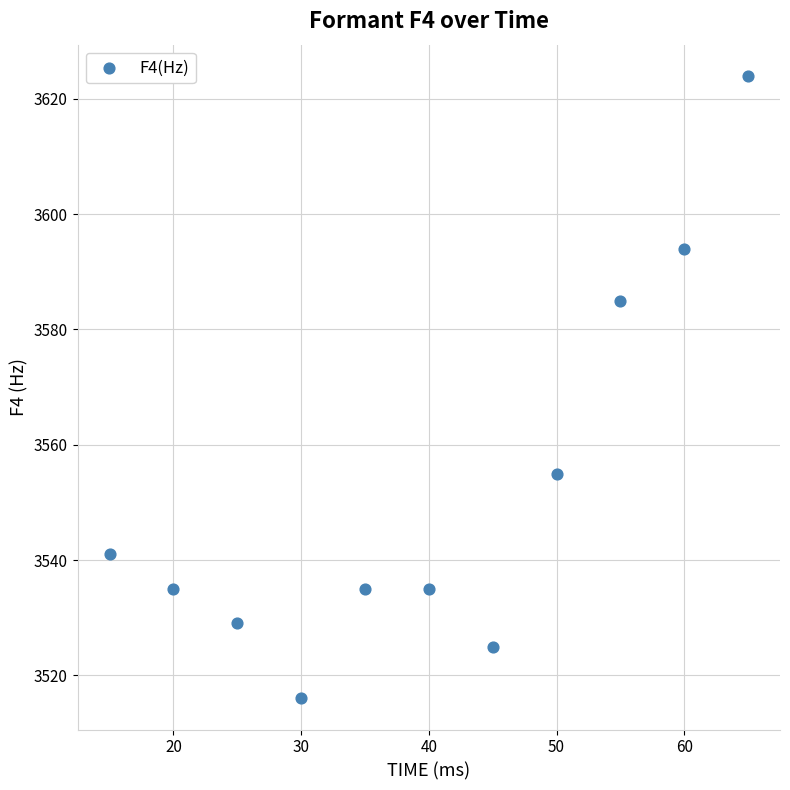

What is the average Y value?

3552